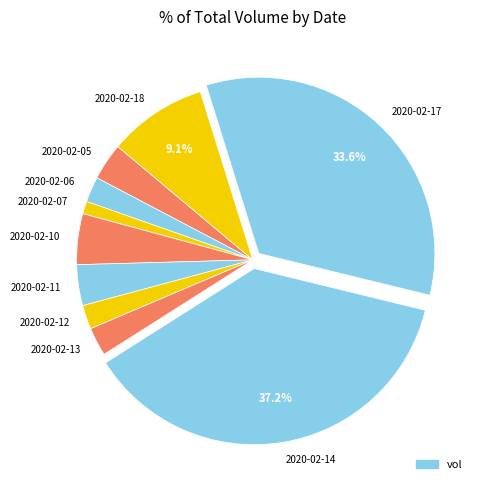

Does 2020-02-14 represent more than half of the total?

No